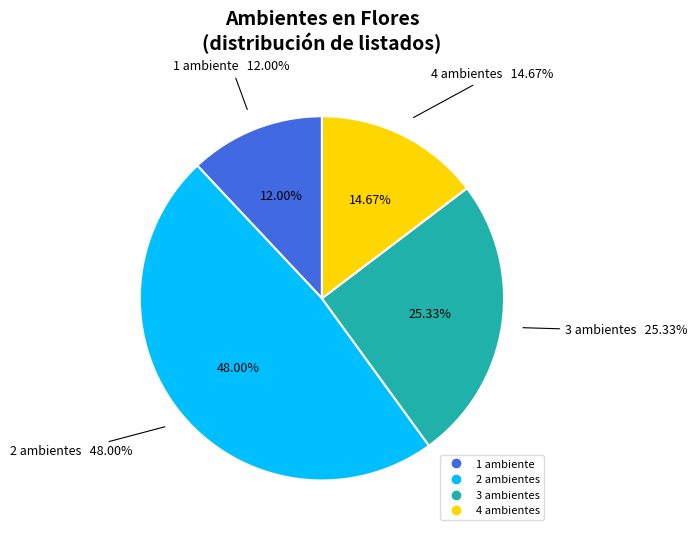

Is it true that 3 is 38% of the pie?

False